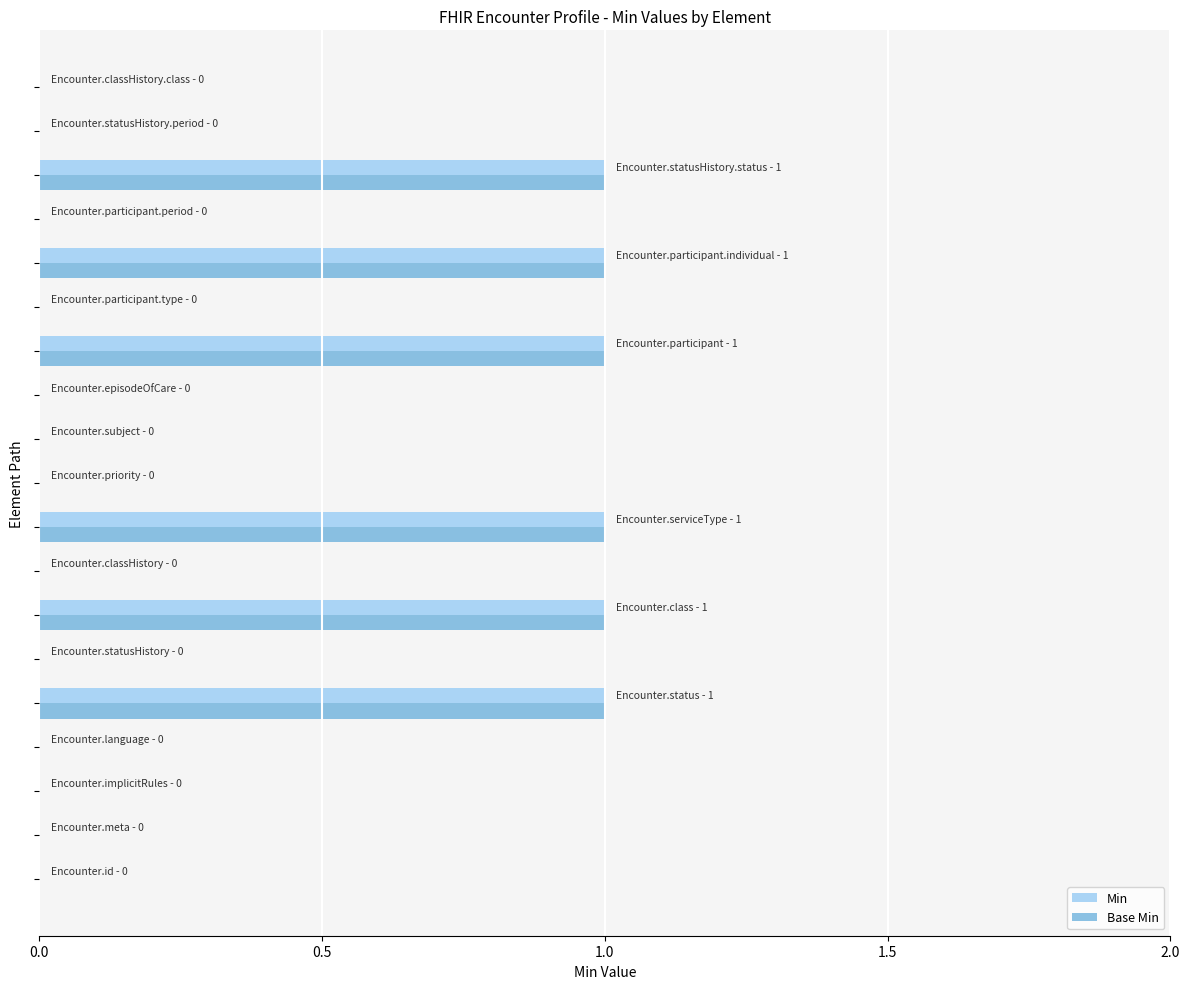

What are all the series names shown in the legend?

Min, Base Min